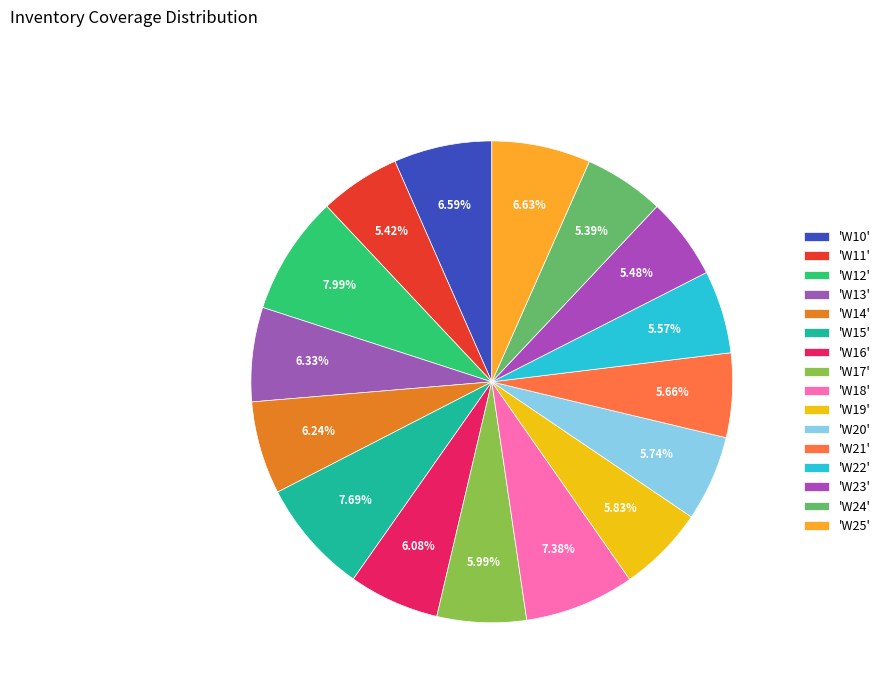

Which category has the smallest portion of the pie?

W24